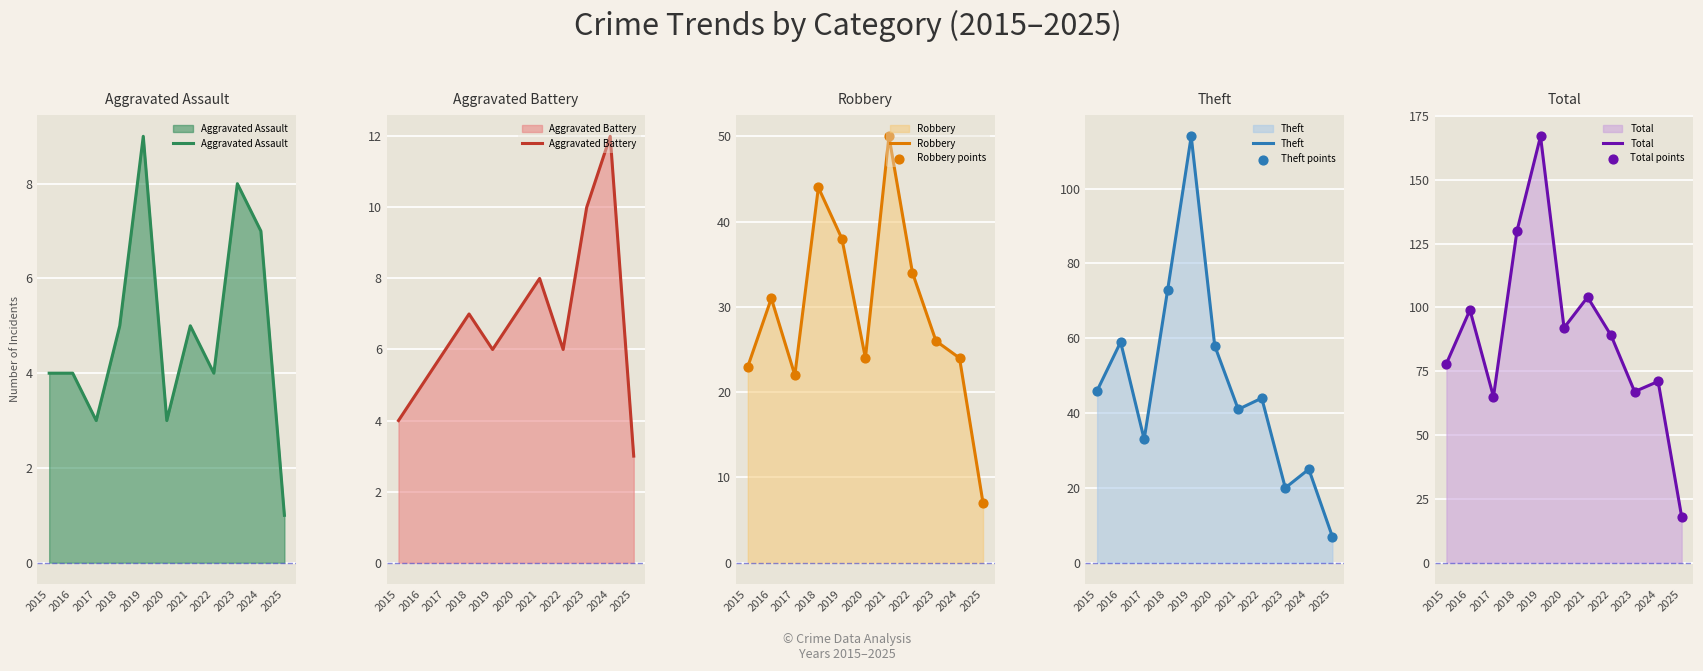

Is the value of Total at 2017 greater than the value of Robbery at 2018?

Yes